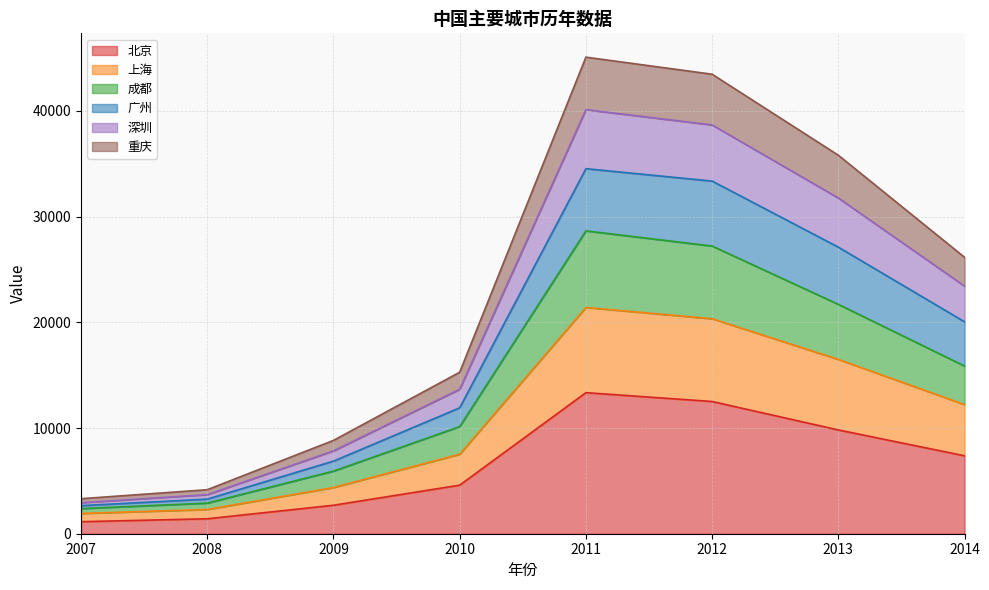

What is the lowest value of the 北京 series?

1138